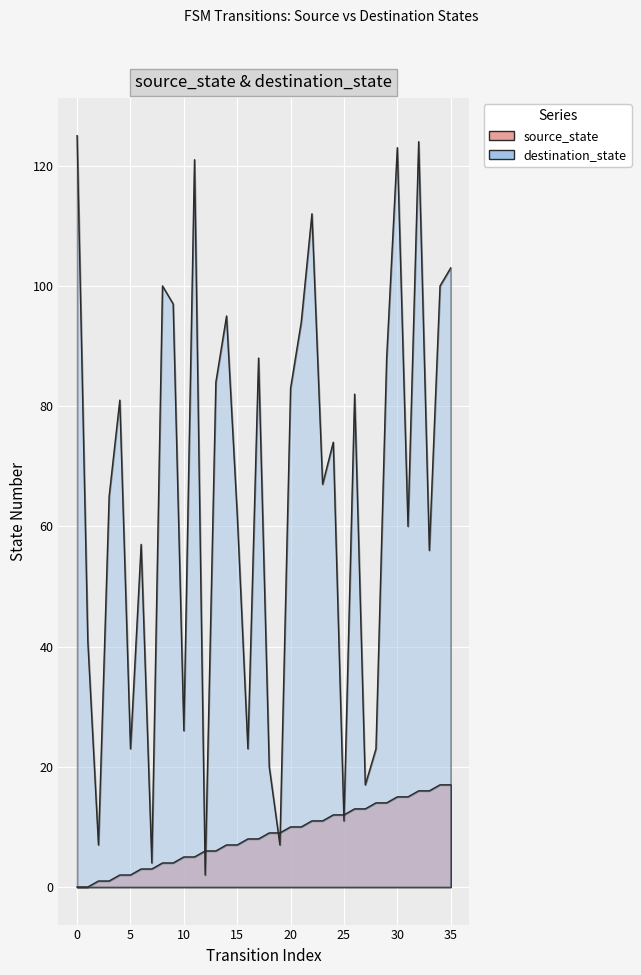

Between which two adjacent categories do source_state and destination_state first intersect?

11 and 12